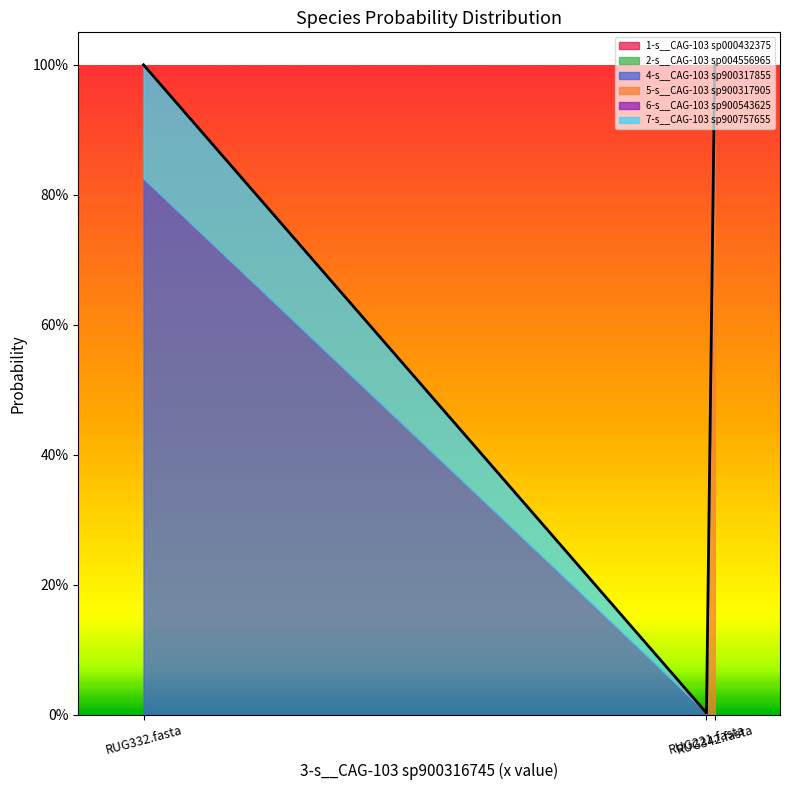

Reading right to left, transcribe all the data shown in this chart.

1-s__CAG-103 sp000432375: 0.0	0.0	0.0
2-s__CAG-103 sp004556965: 0.0	0.0	0.0
4-s__CAG-103 sp900317855: 0.0	0.8	0.0
5-s__CAG-103 sp900317905: 1.0	0.0	0.0
6-s__CAG-103 sp900543625: 0.0	0.0	0.0
7-s__CAG-103 sp900757655: 0.0	0.2	0.0